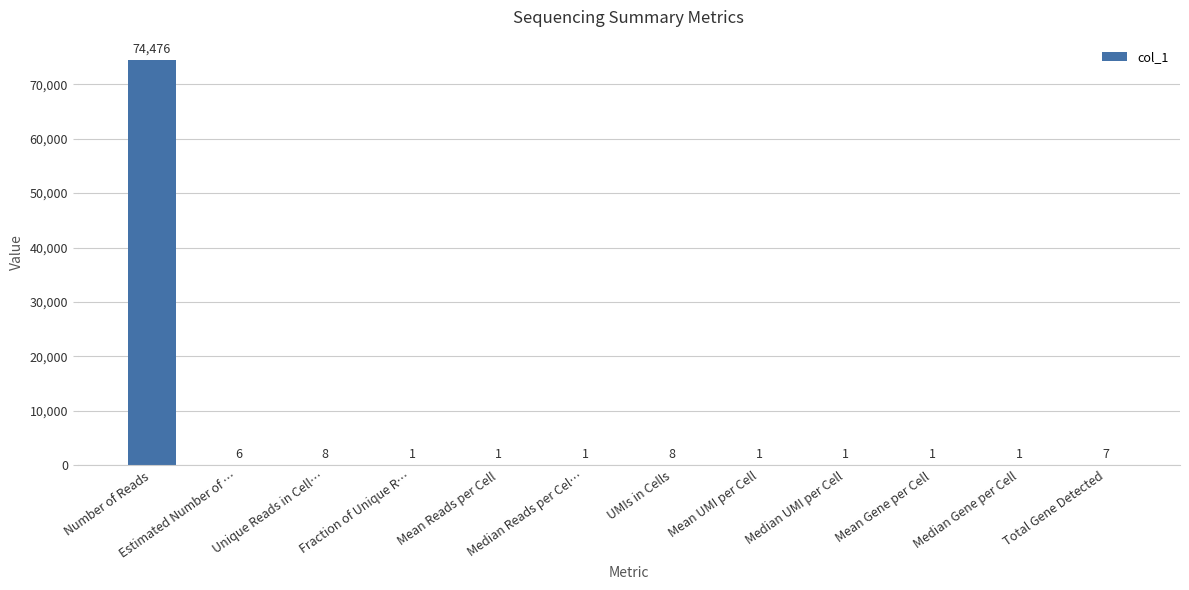

What is the maximum value shown in the chart?

74476